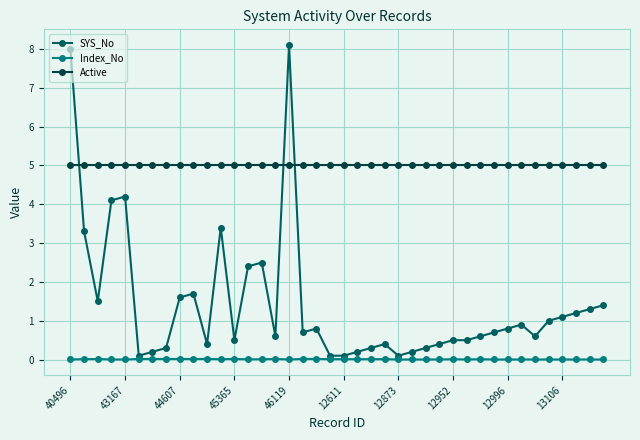

True or false: SYS_No has more than 1 points higher than both neighbors.

True